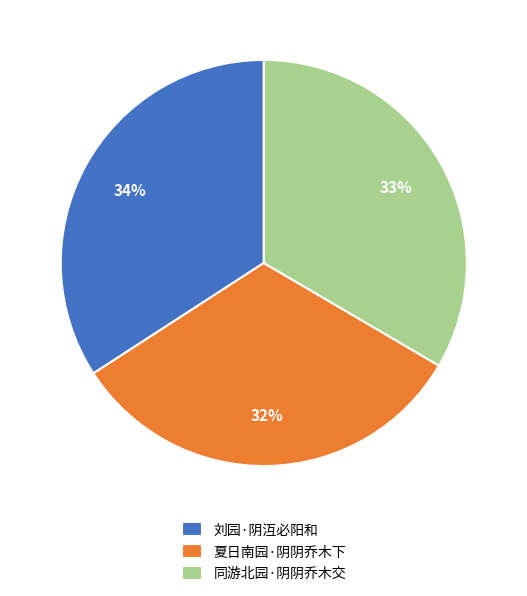

To the nearest percent, what is the combined percentage of 刘园·阴沍必阳和 and 夏日南园·阴阴乔木下?

67%